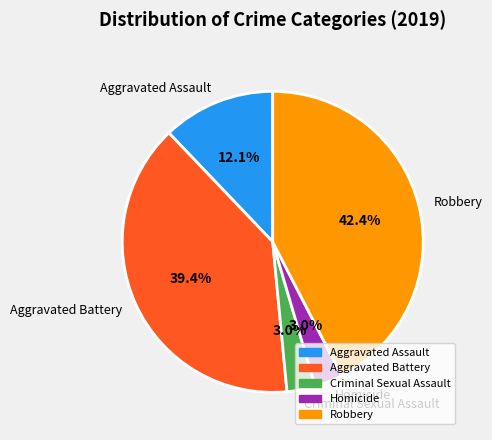

To the nearest percent, what percentage of the pie is Homicide?

3%